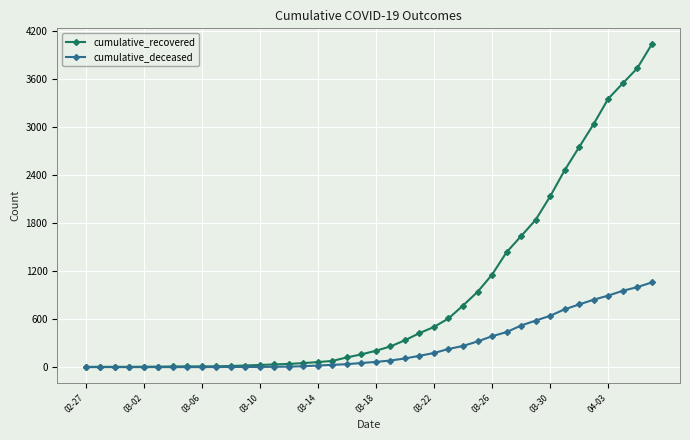

Which series has the largest total across all categories?

cumulative_recovered